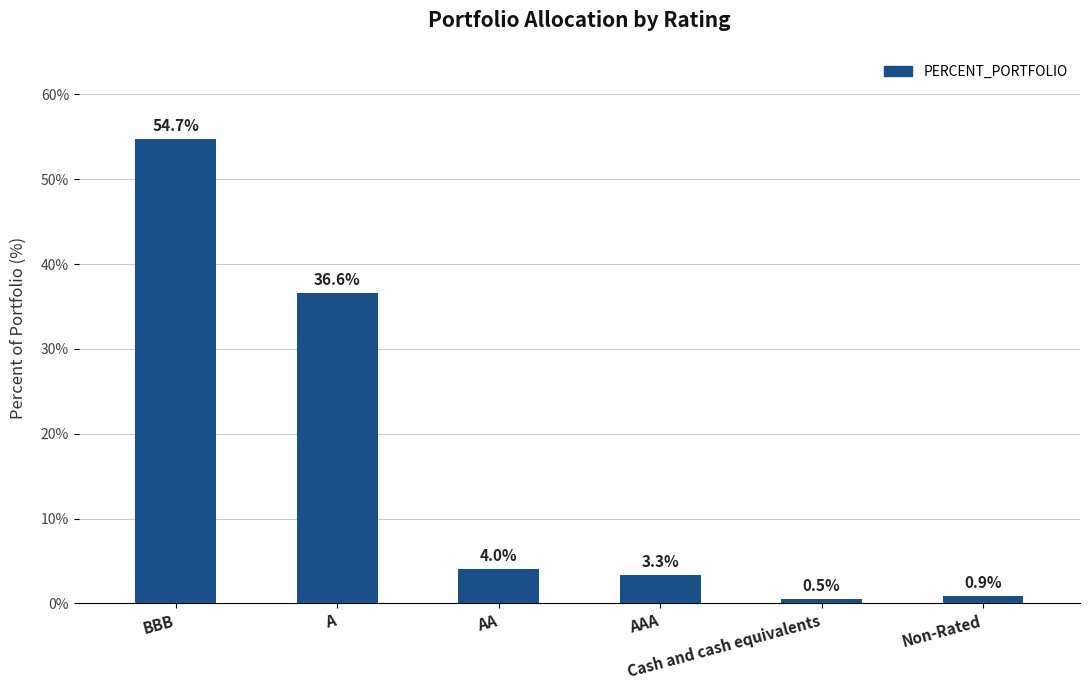

What is the label of the 2nd bar from the right?

Cash and cash equivalents